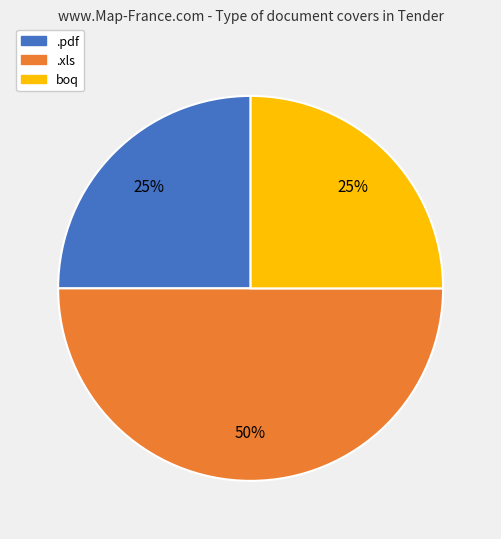

The .xls slice represents 62% of the pie. True or false?

False